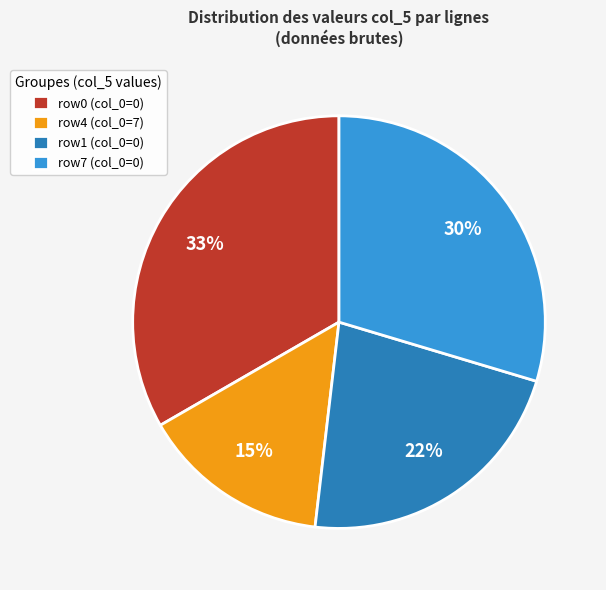

Is it true that row0 (col_0=0) is 41% of the pie?

False